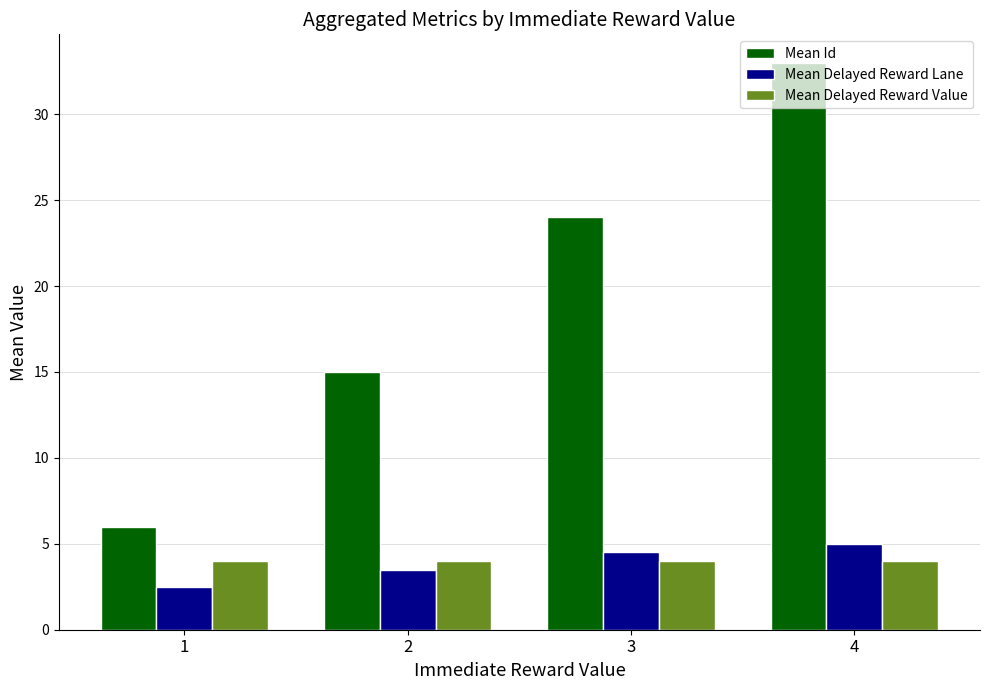

Reading left to right, transcribe all the data shown in this chart.

Mean Id: 6.0	15.0	24.0	33.0
Mean Delayed Reward Lane: 2.5	3.5	4.5	5.0
Mean Delayed Reward Value: 4.0	4.0	4.0	4.0